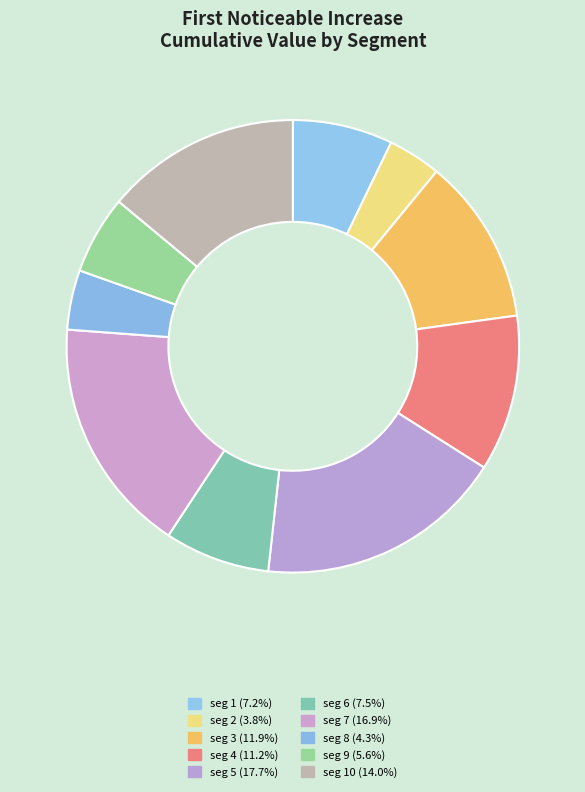

How many slices are in this pie chart?

10